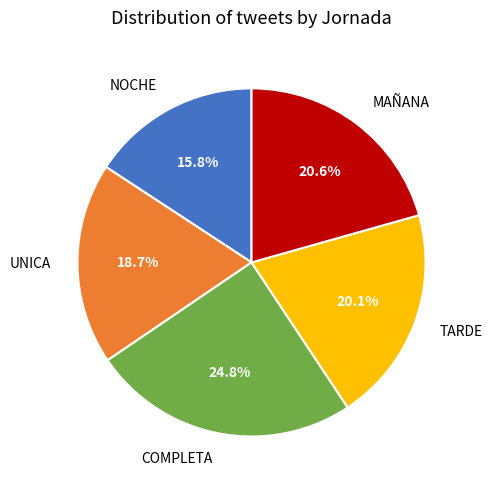

Between NOCHE and TARDE, which is larger?

TARDE